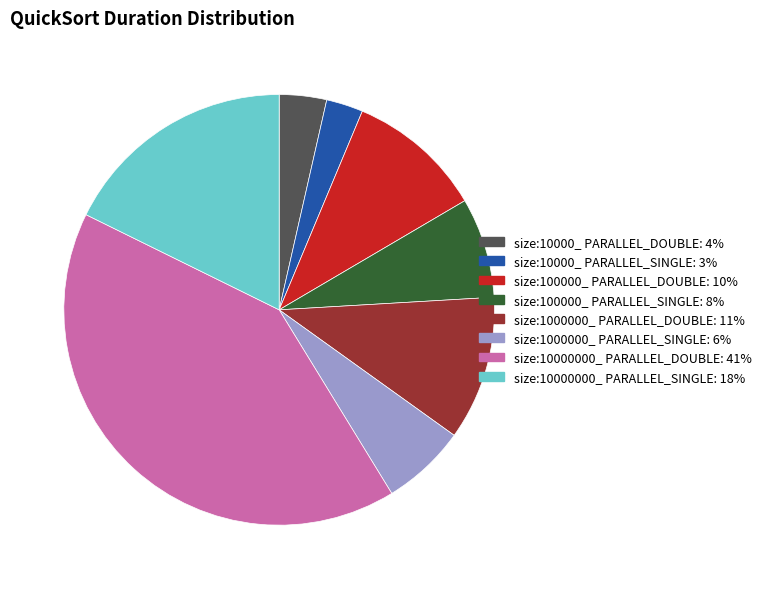

Is it true that size:100000_ PARALLEL_DOUBLE is 2% of the pie?

False